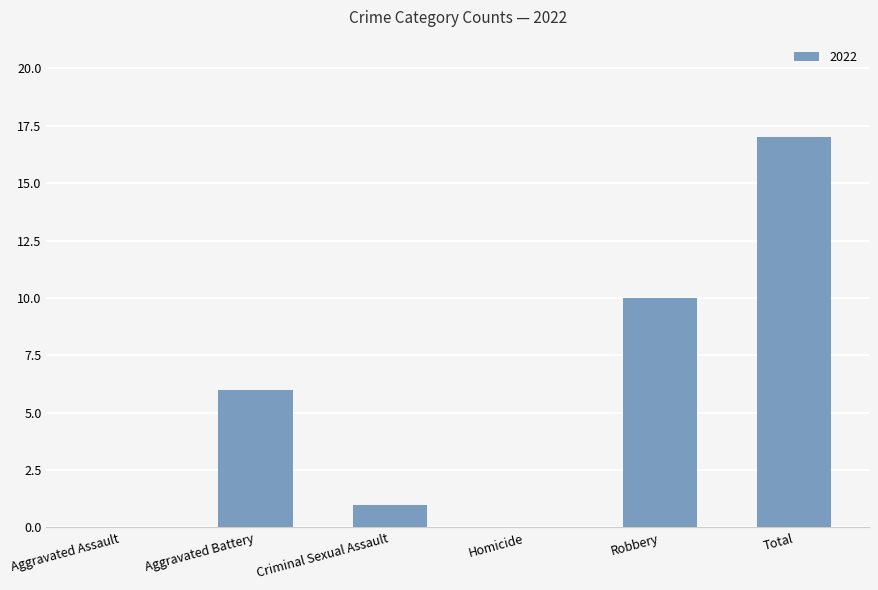

What is the change in value from Robbery to Total?

+7